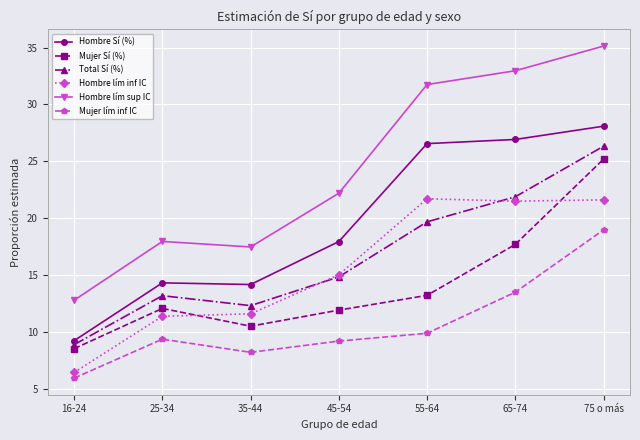

What position from the left is 55-64?

5